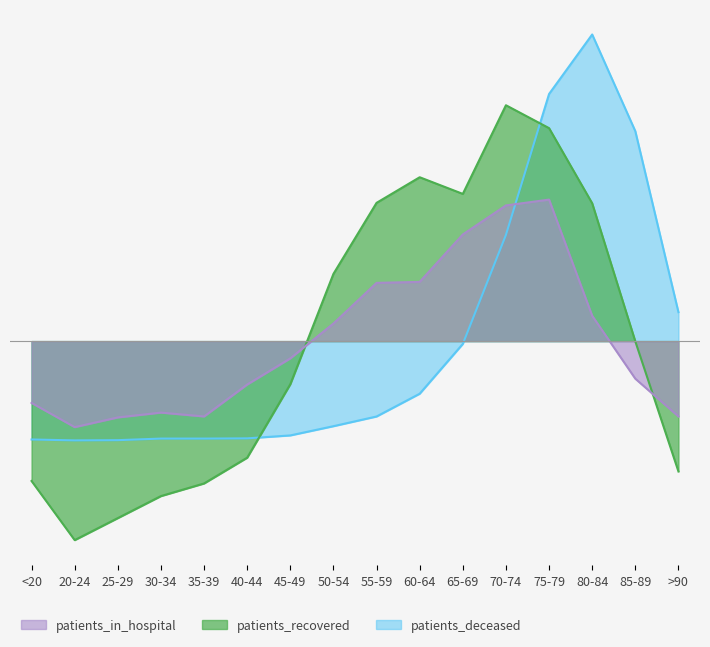

Reading left to right, what are all the values shown in this chart?

patients_in_hospital: <20=-0.3	20-24=-0.4	25-29=-0.3	30-34=-0.3	35-39=-0.3	40-44=-0.2	45-49=-0.1	50-54=0.1	55-59=0.2	60-64=0.3	65-69=0.5	70-74=0.6	75-79=0.6	80-84=0.1	85-89=-0.2	>90=-0.3
patients_recovered: <20=-0.6	20-24=-0.8	25-29=-0.8	30-34=-0.7	35-39=-0.6	40-44=-0.5	45-49=-0.2	50-54=0.3	55-59=0.6	60-64=0.7	65-69=0.6	70-74=1.0	75-79=0.9	80-84=0.6	85-89=-0.0	>90=-0.6
patients_deceased: <20=-0.4	20-24=-0.4	25-29=-0.4	30-34=-0.4	35-39=-0.4	40-44=-0.4	45-49=-0.4	50-54=-0.4	55-59=-0.3	60-64=-0.2	65-69=-0.0	70-74=0.5	75-79=1.0	80-84=1.3	85-89=0.9	>90=0.1